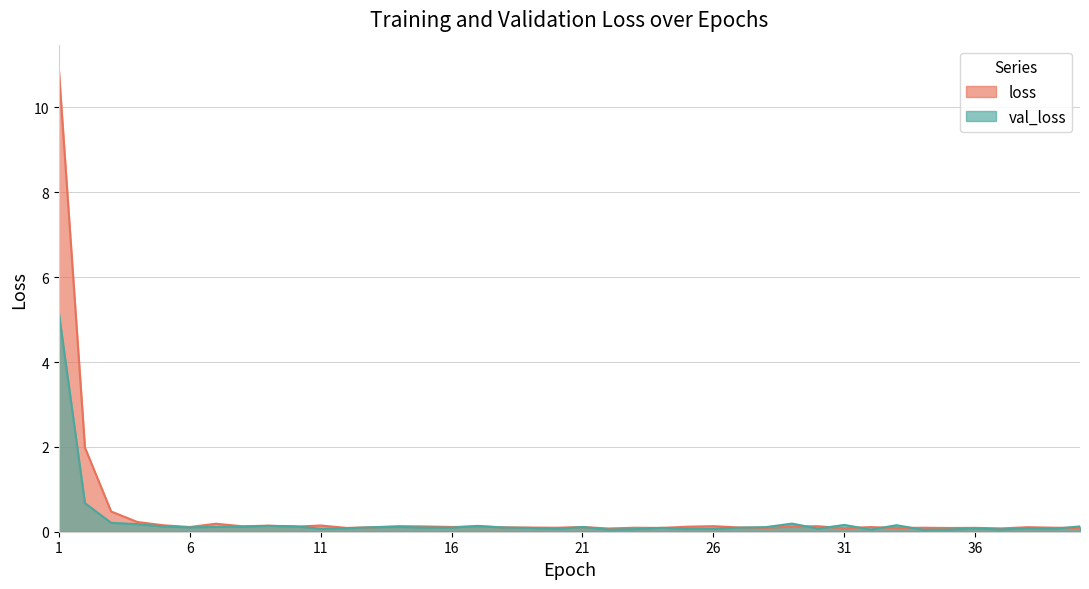

At which category is the sum across all series the highest?

1